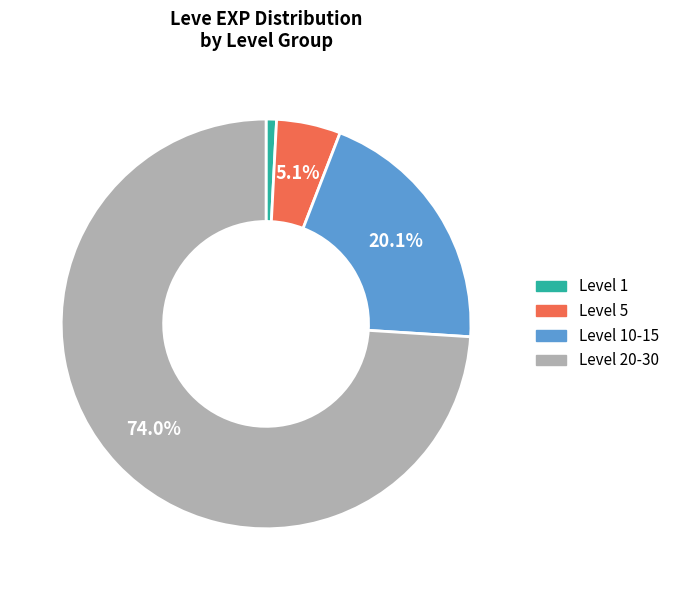

Is there any slice that represents more than half of the pie?

Yes